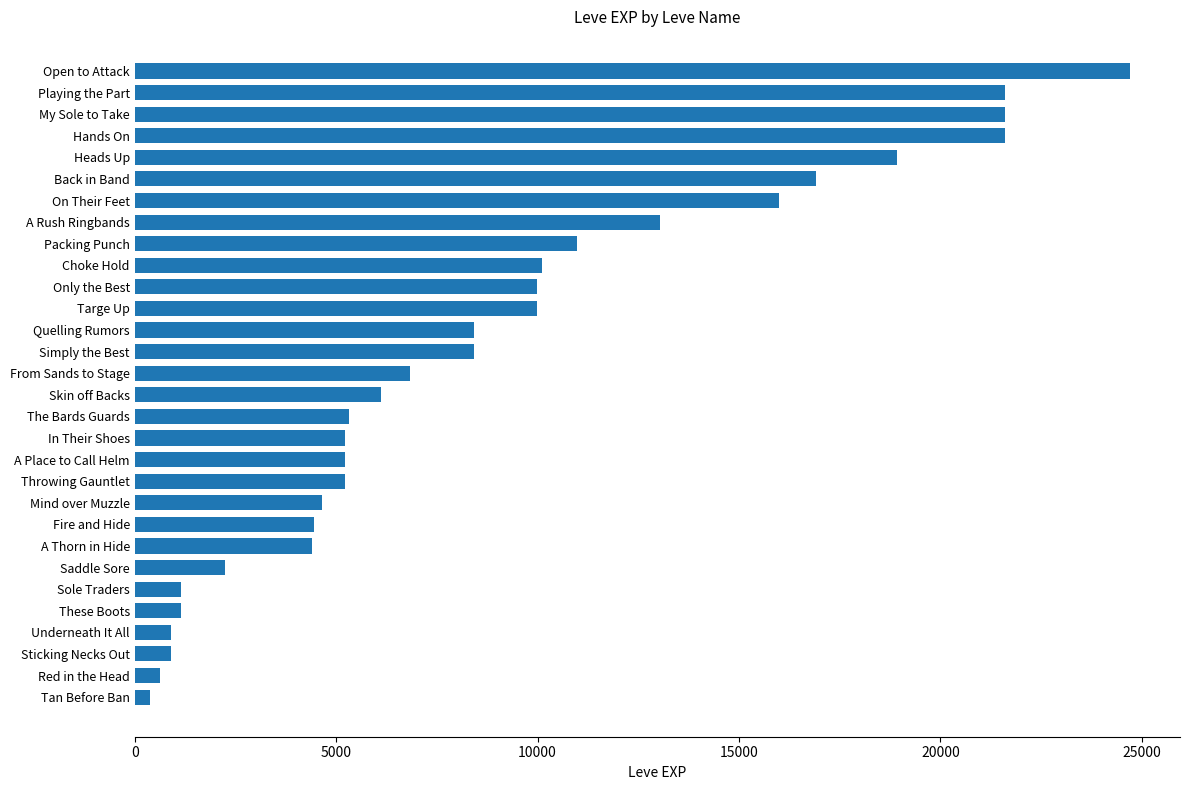

Count the number of categories in the chart.

30